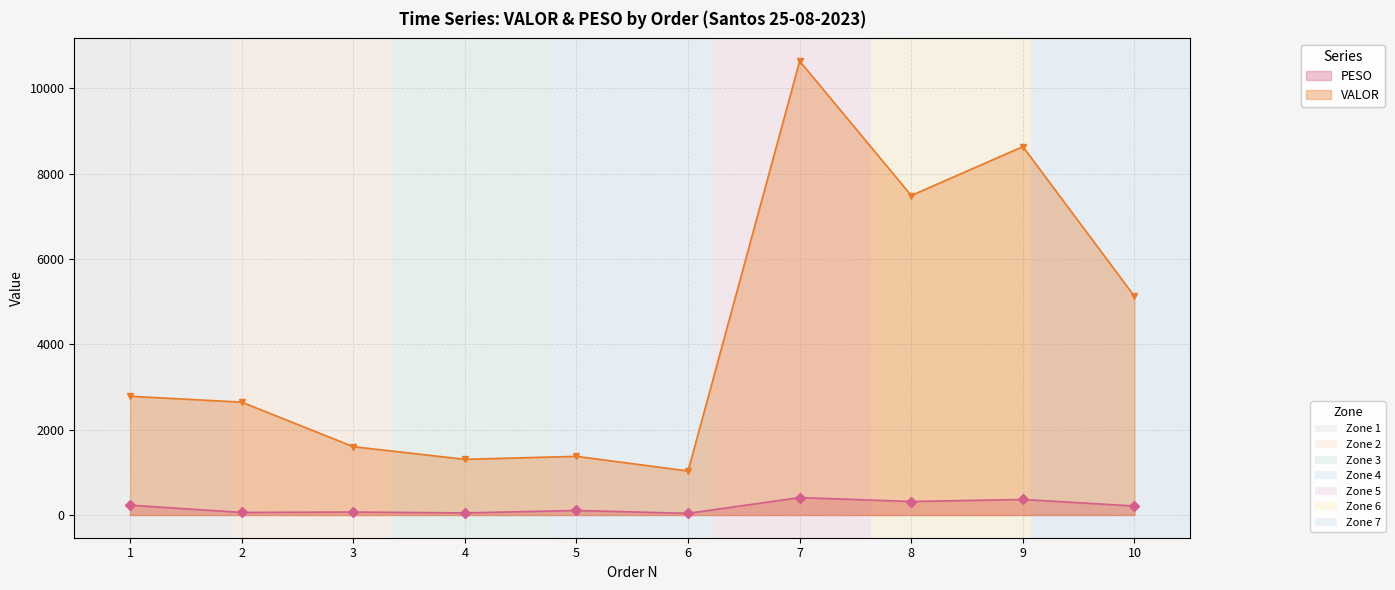

True or false: PESO has more than 2 points higher than both neighbors.

True